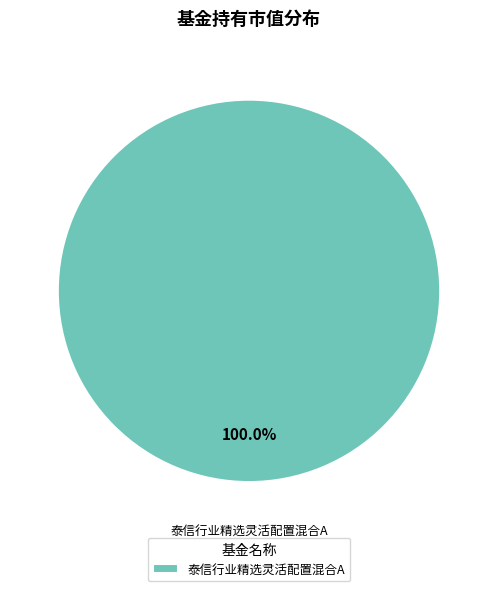

Which category accounts for the majority?

泰信行业精选灵活配置混合A